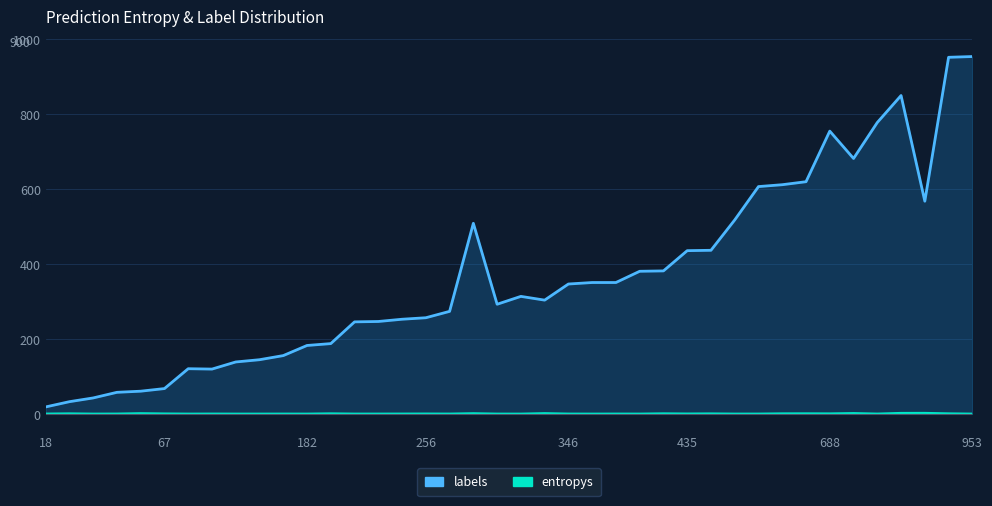

What is the average value of the labels series?

364.3